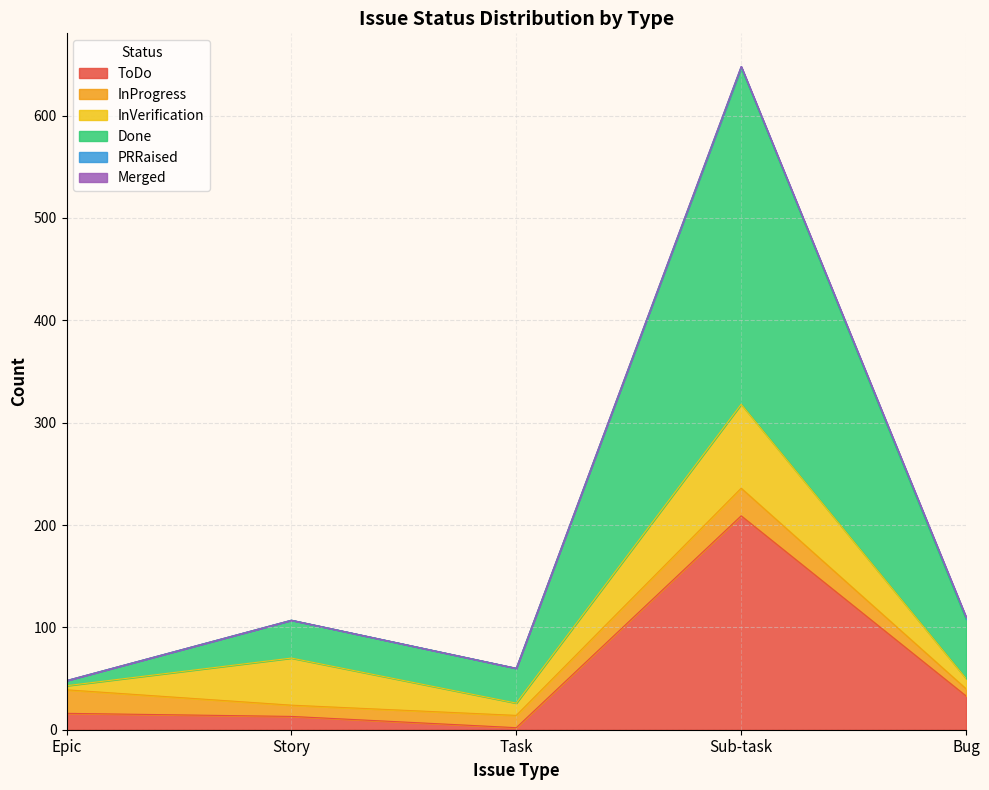

Does the chart have visible grid lines?

Yes